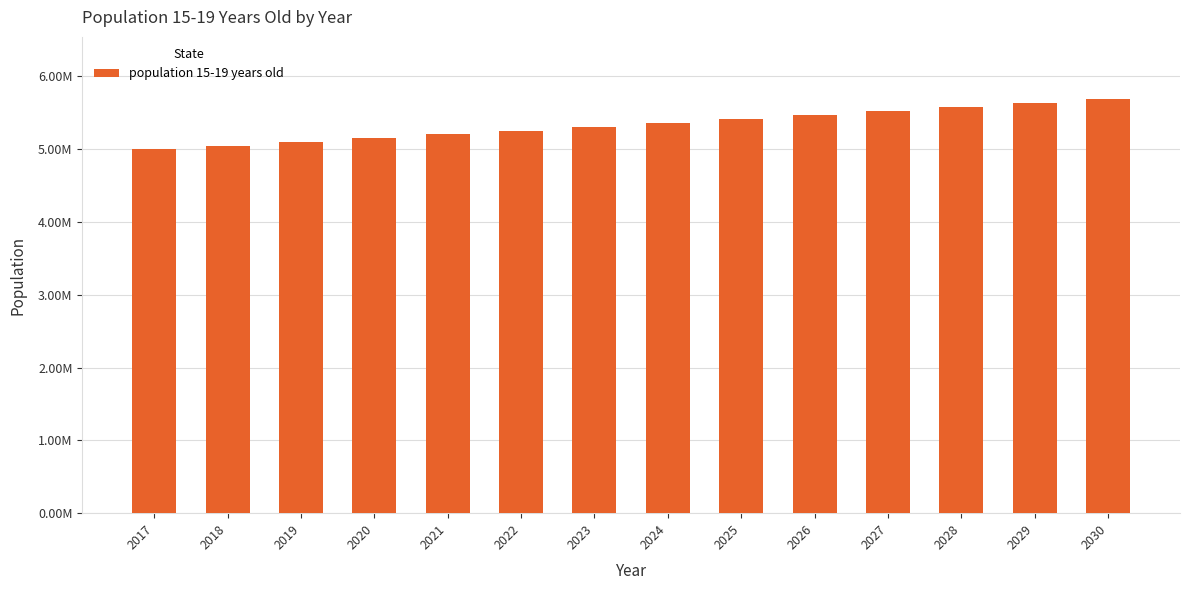

Rank the categories by value from lowest to highest.

2017, 2018, 2019, 2020, 2021, 2022, 2023, 2024, 2025, 2026, 2027, 2028, 2029, 2030